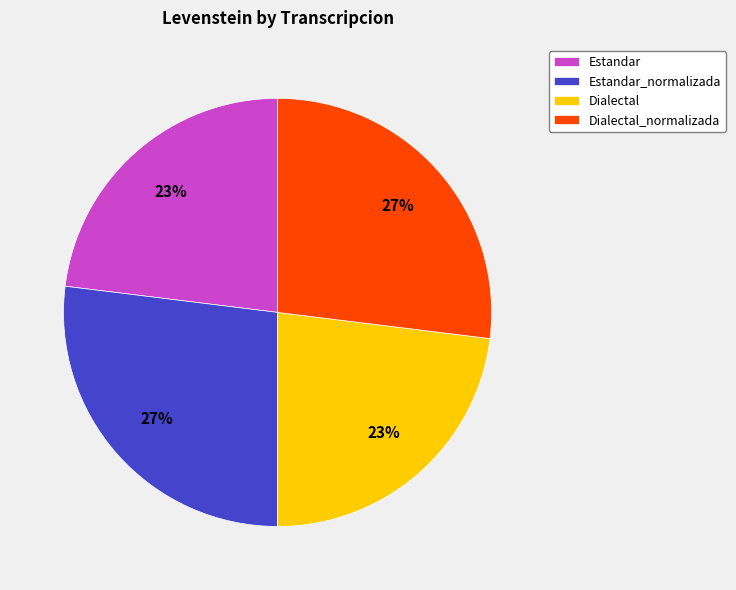

To the nearest percent, what portion does Estandar_normalizada represent?

27%